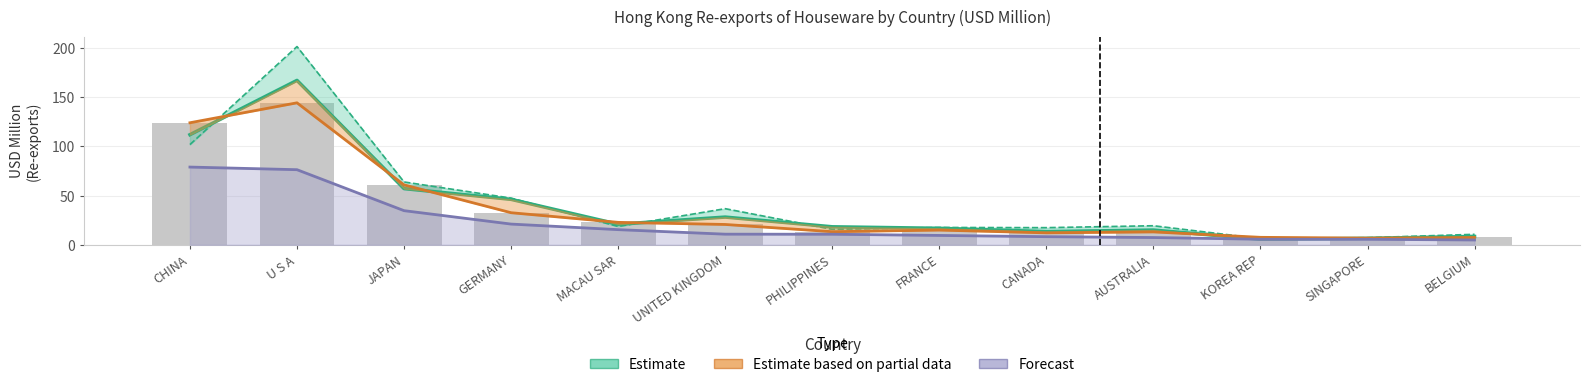

How many categories are shown in the chart?

13